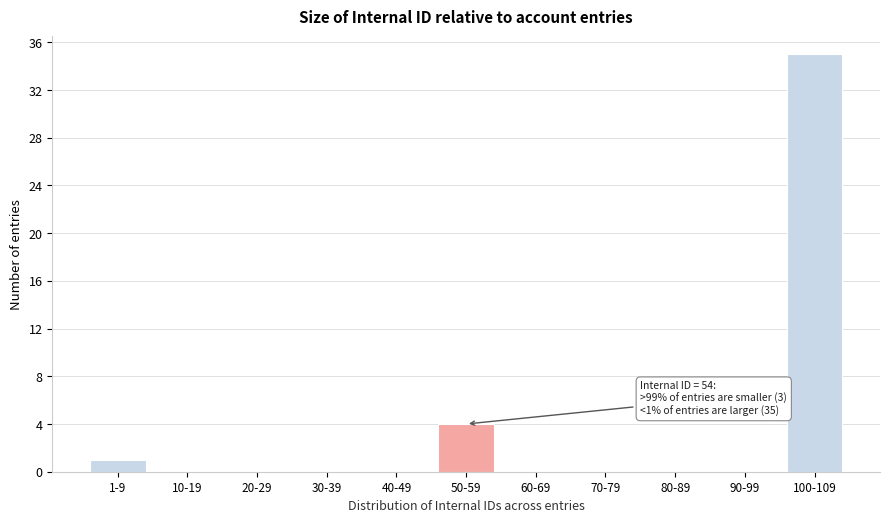

Reading left to right, what are all the values shown in this chart?

1-9=1	10-19=0	20-29=0	30-39=0	40-49=0	50-59=4	60-69=0	70-79=0	80-89=0	90-99=0	100-109=35